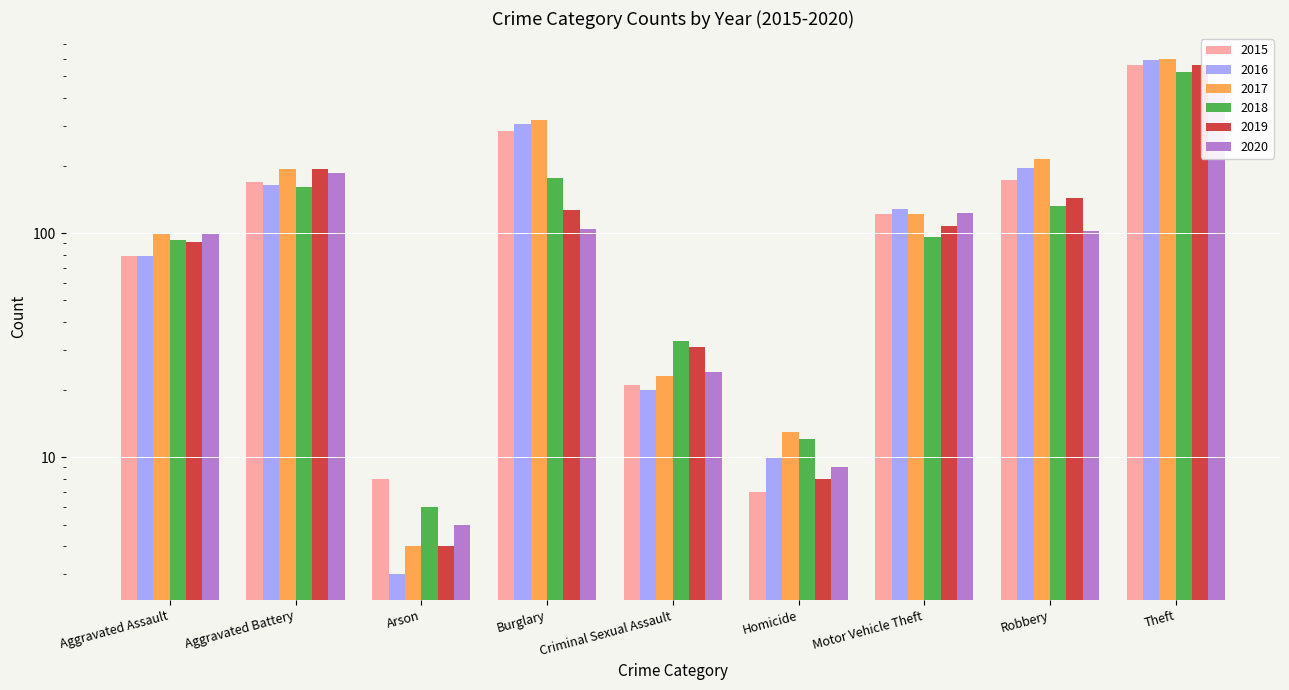

The 2016 series shows 10 at Homicide. True or false?

True